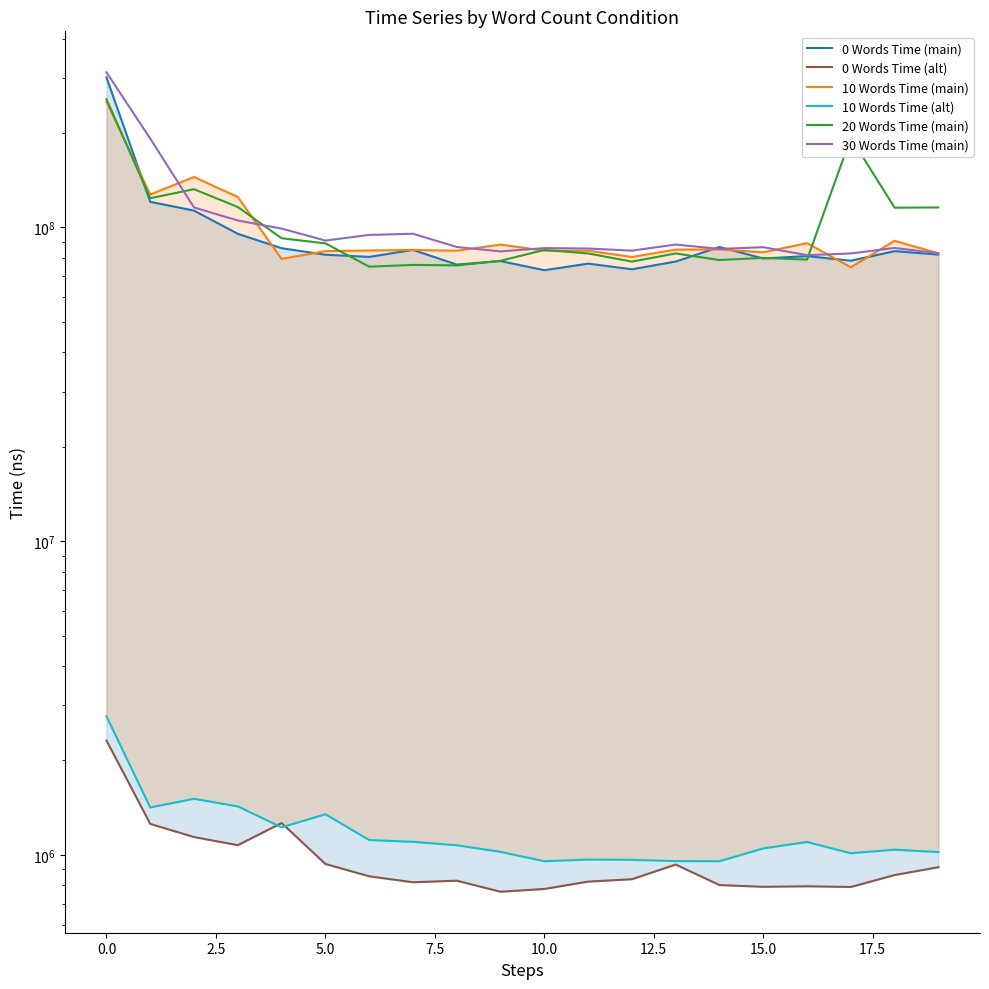

Reading left to right, what are all the values shown in this chart?

0 Words Time (main): 301078804	120703716	113181365	95445552	85886218	81875312	80579067	84829103	76171300	78141113	73081598	76692520	73585713	77872404	86649817	79637000	81051556	78353848	84060363	81957239
0 Words Time (alt): 2316486	1255483	1140299	1074121	1264115	935638	854946	818167	827759	763141	779013	822040	836601	931834	801528	791387	794392	790288	862629	913715
10 Words Time (main): 251629816	127346981	144889360	125003838	79396019	84054543	84469752	84777012	84336595	88183320	84350829	84319745	80535176	84992581	85118226	83342055	89118081	74673110	90646613	82751883
10 Words Time (alt): 2763961	1416643	1509949	1427690	1224580	1347751	1115519	1100659	1073623	1022714	954663	966389	964400	955629	954844	1048738	1099660	1012407	1039119	1021184
20 Words Time (main): 256409502	123952880	132423585	116193484	92378146	88988120	74996700	75965606	75710658	78312637	84796924	82640629	77836128	82634055	78735309	79980845	78988808	193218055	115616584	115813519
30 Words Time (main): 312298617	191952526	115790696	105229441	99167210	90830496	94664574	95480178	86655900	83880558	85940676	85679966	84347907	88206252	85445855	86498207	81592169	82632253	86029769	82760708